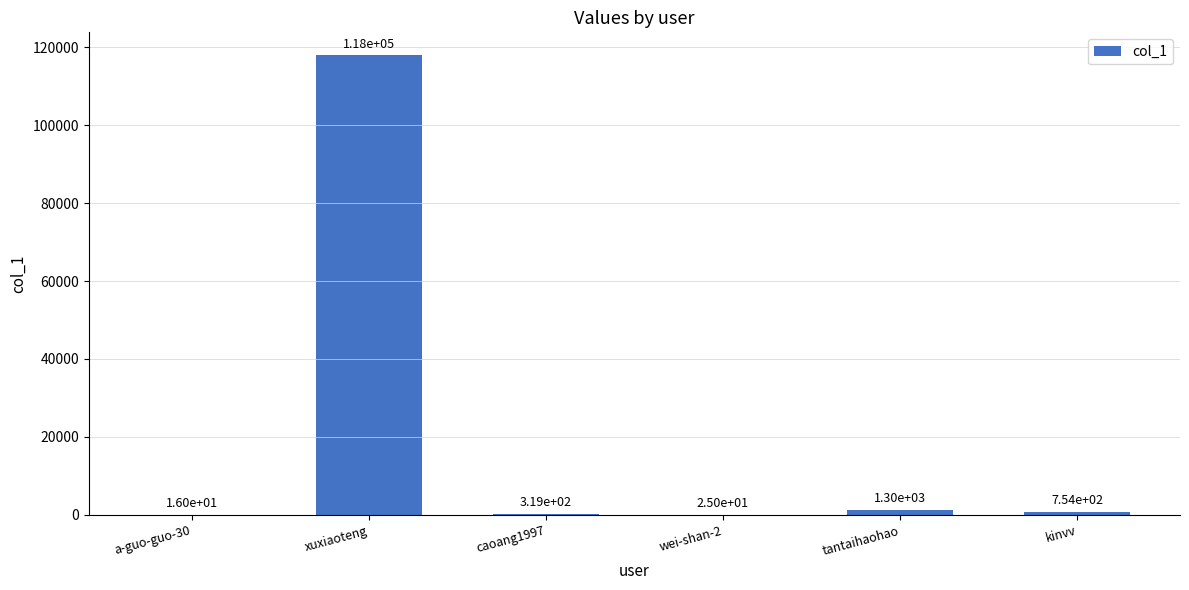

Are the bars horizontal?

No